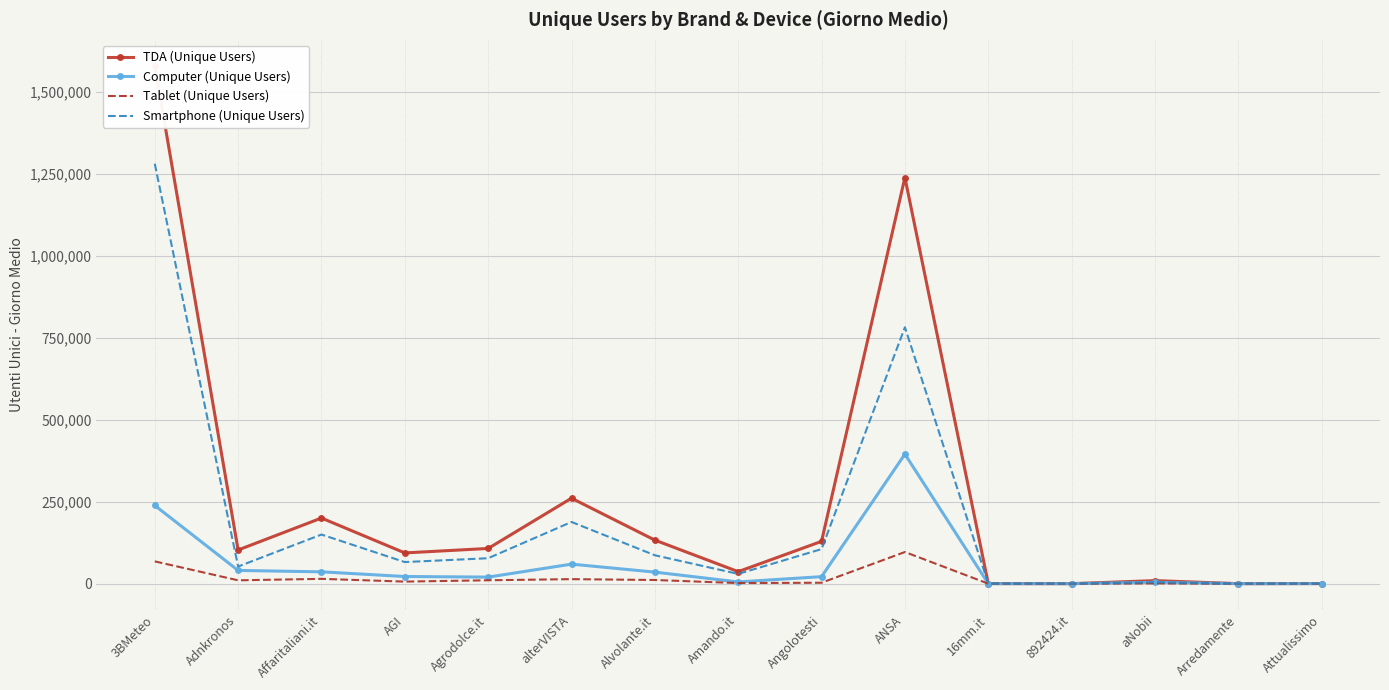

How many data points in Smartphone (Unique Users) are less than 65838?

7